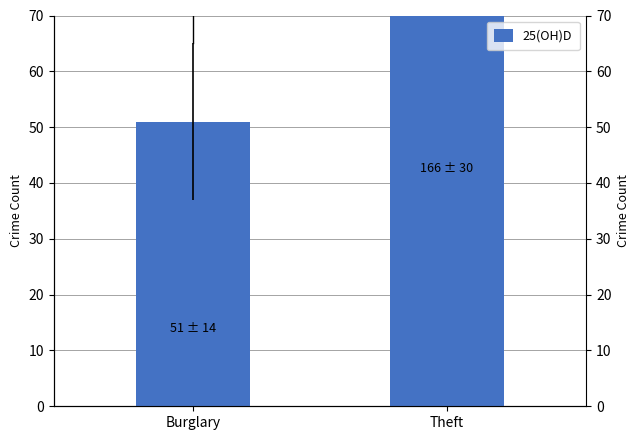

How many series are shown in this chart?

1